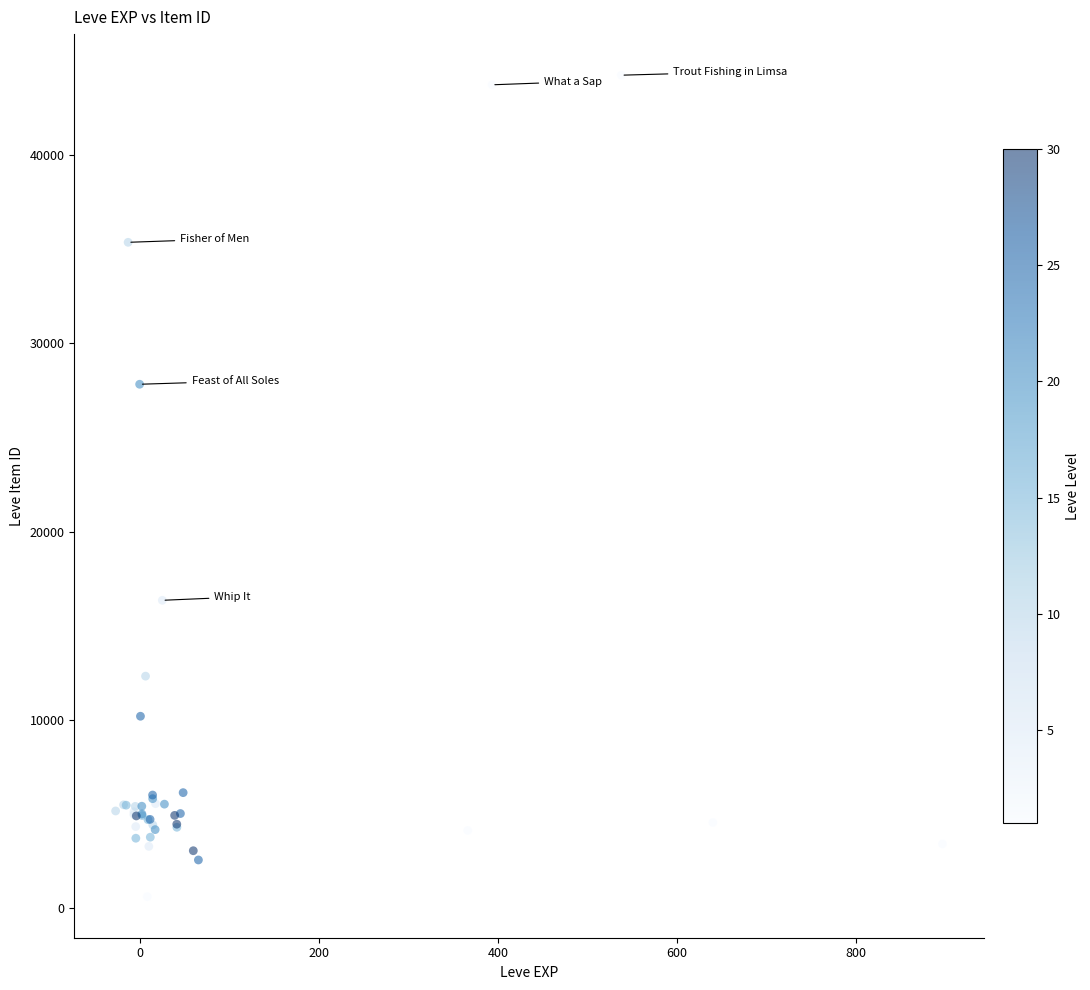

What Y value in the scatter plot is closest to 22426?

27824.4